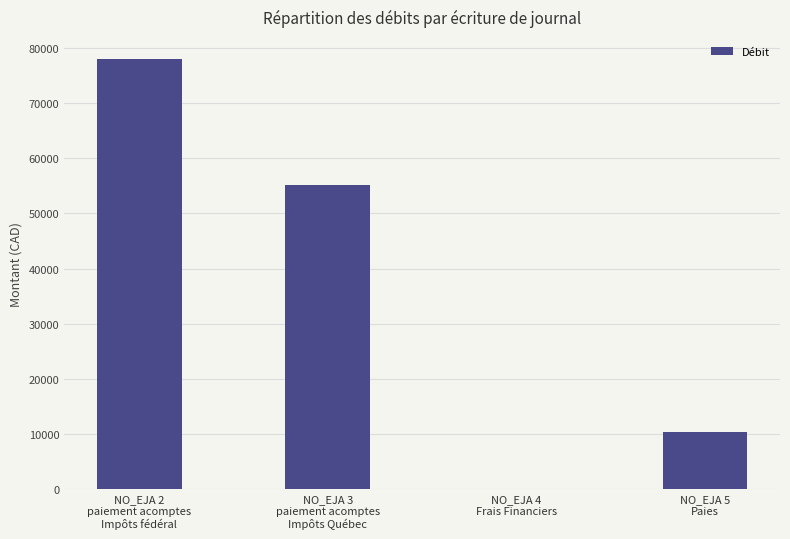

What is the sum of all values?

143631.3